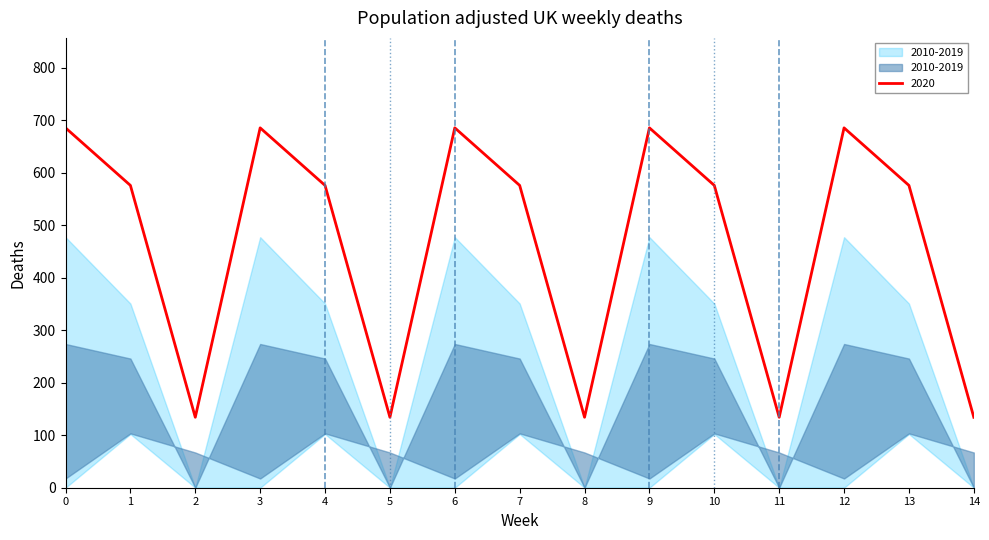

The 2020 series shows 685.4 at 0. True or false?

True